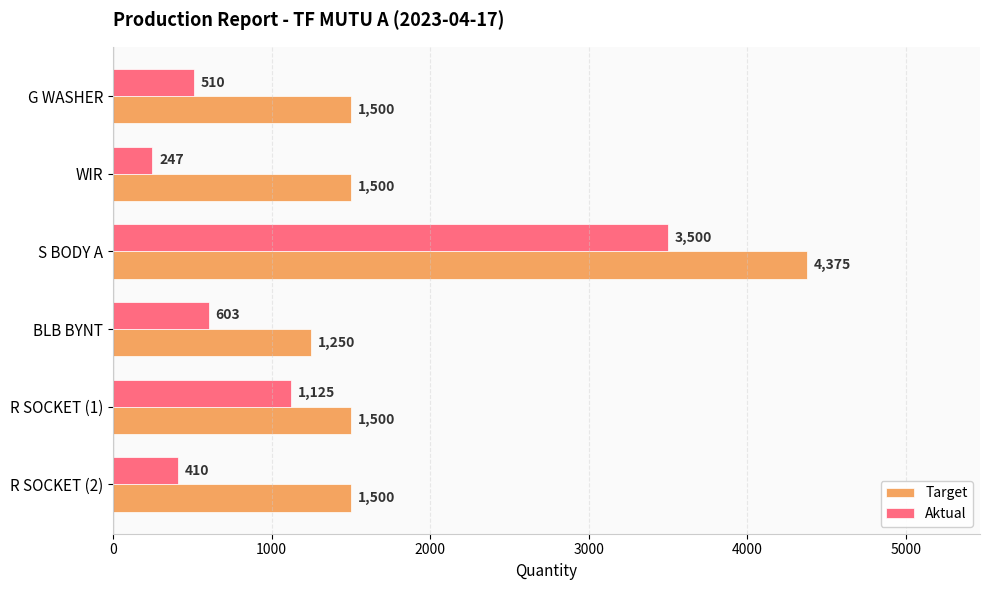

Between G WASHER and R SOCKET (2), which series saw the biggest shift?

Aktual